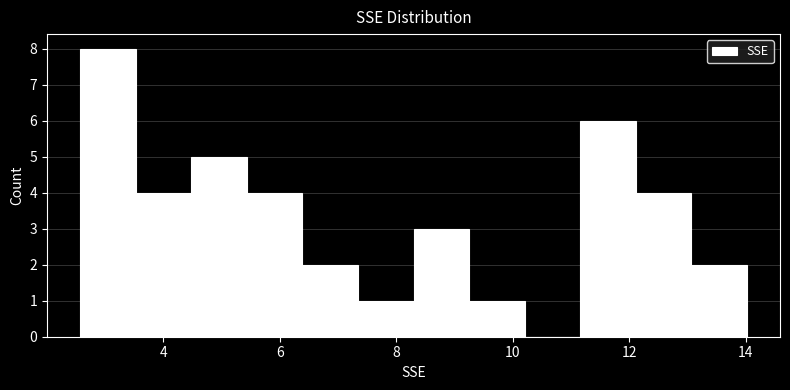

How tall is the bar that spans 9.2 to 10.2 on the x-axis? Neither the bar edges nor the heights are printed on the chart, so give them approximately, as read against the axes.

1